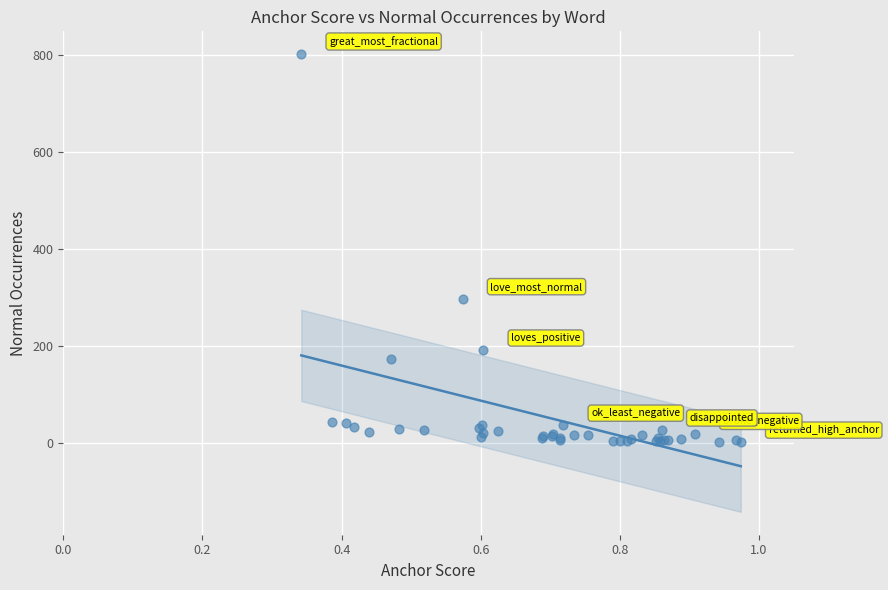

What Y value in the scatter plot is closest to 401?

297